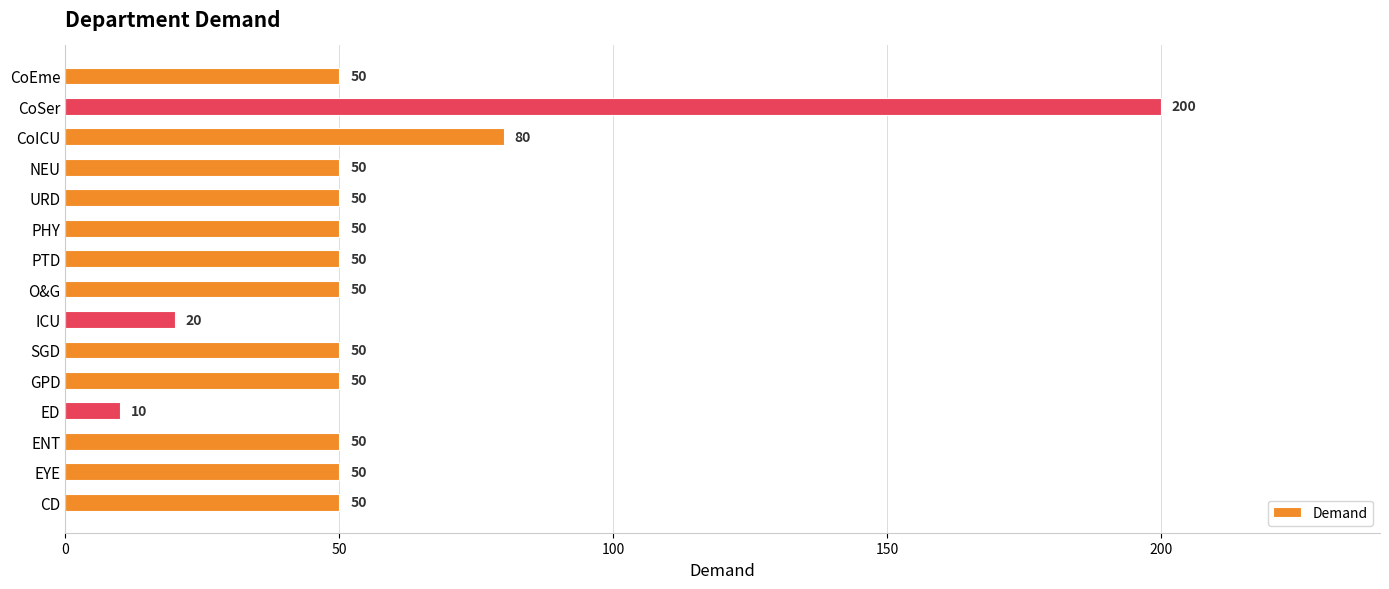

What is the ratio of the value at GPD to the value at ICU?

2.5